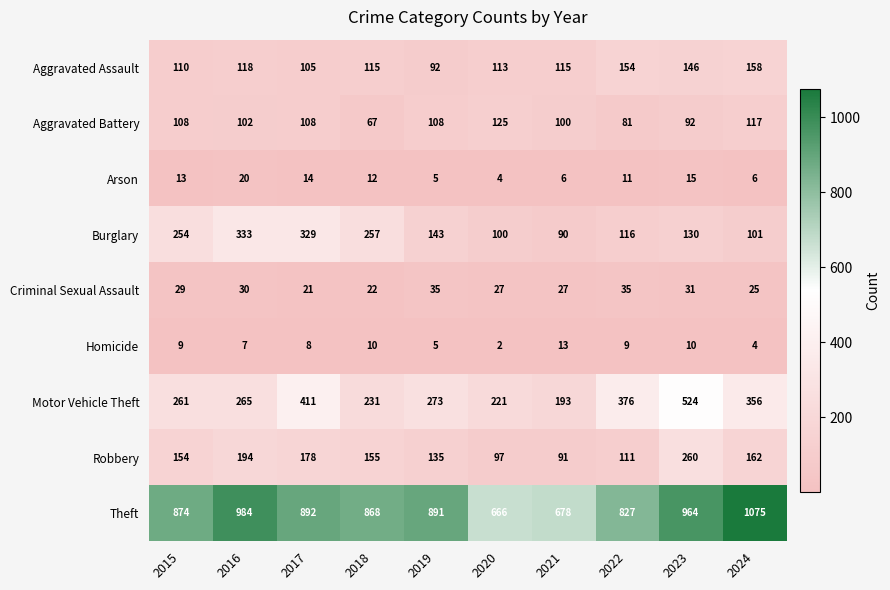

The Robbery series shows 178 at 2017. True or false?

True